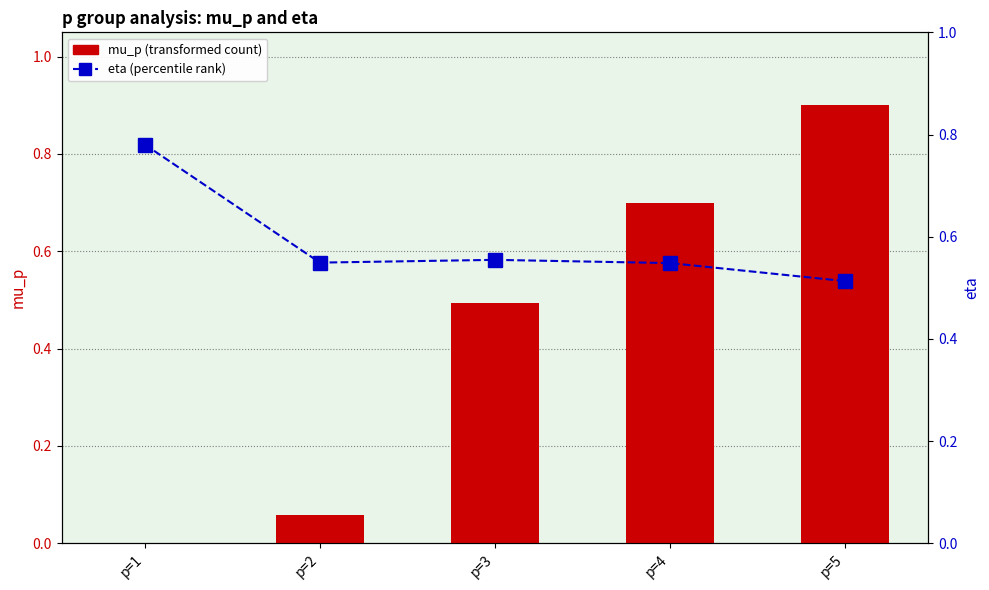

Between p=3 and p=5, which is larger?

p=5